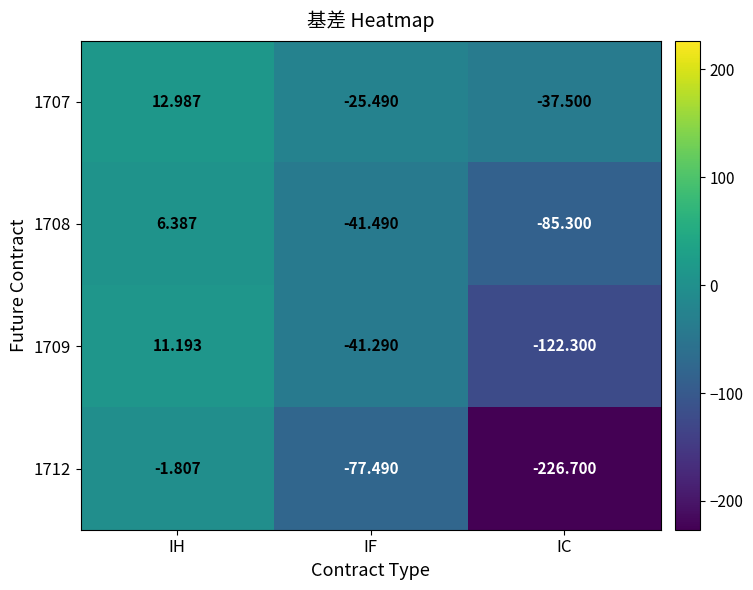

Where does the 1709 series first go above -41?

IH